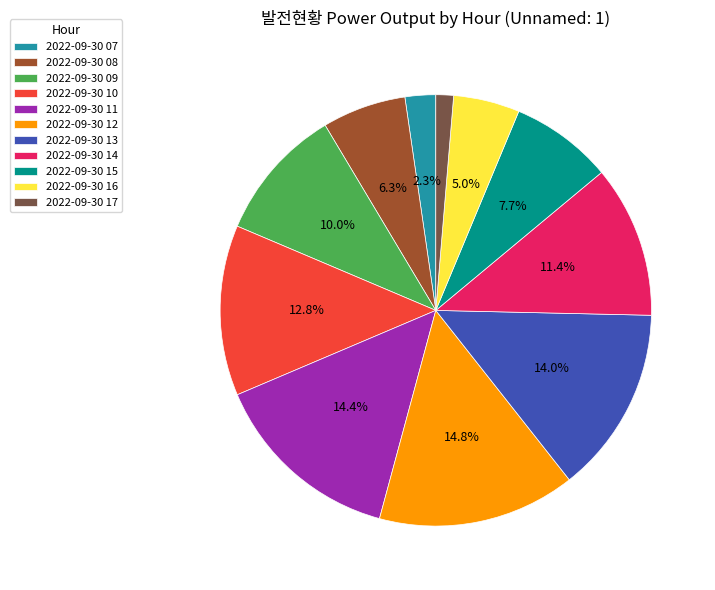

To the nearest percent, what percentage of the pie is 2022-09-30 12?

15%